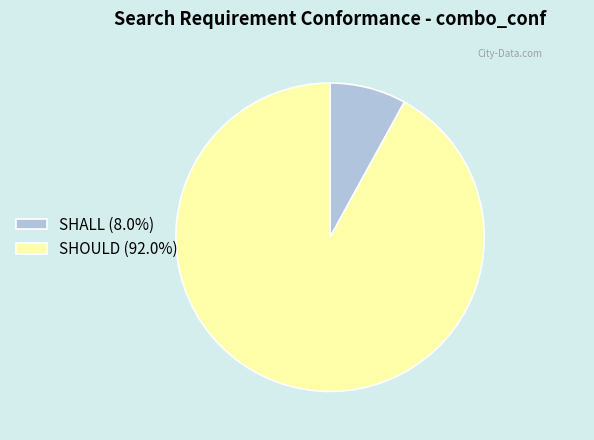

What is the smallest slice in the pie chart?

SHALL